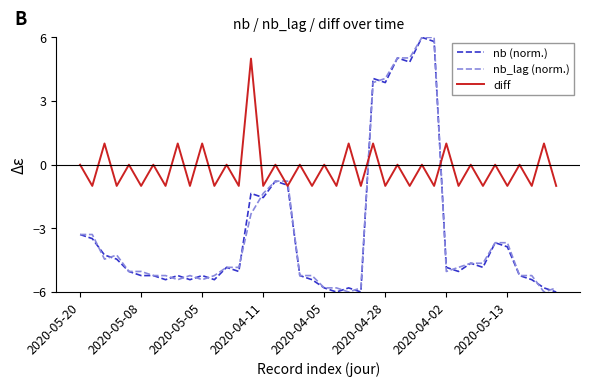

Reading left to right, list all the values displayed in this chart.

nb (norm.): -3.3	-3.5	-4.3	-4.5	-5.0	-5.2	-5.2	-5.4	-5.2	-5.4	-5.2	-5.4	-4.8	-5.0	-1.4	-1.5	-0.8	-1.0	-5.2	-5.4	-5.8	-6.0	-5.8	-6.0	4.1	3.9	5.0	4.8	6.0	5.8	-4.8	-5.0	-4.6	-4.8	-3.7	-3.9	-5.2	-5.4	-5.8	-6.0
nb_lag (norm.): -3.3	-3.3	-4.5	-4.3	-5.0	-5.0	-5.2	-5.2	-5.4	-5.2	-5.4	-5.2	-4.8	-4.8	-2.3	-1.4	-0.8	-0.8	-5.2	-5.2	-5.8	-5.8	-6.0	-5.8	3.9	4.1	5.0	5.0	6.0	6.0	-5.0	-4.8	-4.6	-4.6	-3.7	-3.7	-5.2	-5.2	-6.0	-5.8
diff: 0.0	-1.0	1.0	-1.0	0.0	-1.0	0.0	-1.0	1.0	-1.0	1.0	-1.0	0.0	-1.0	5.0	-1.0	0.0	-1.0	0.0	-1.0	0.0	-1.0	1.0	-1.0	1.0	-1.0	0.0	-1.0	0.0	-1.0	1.0	-1.0	0.0	-1.0	0.0	-1.0	0.0	-1.0	1.0	-1.0